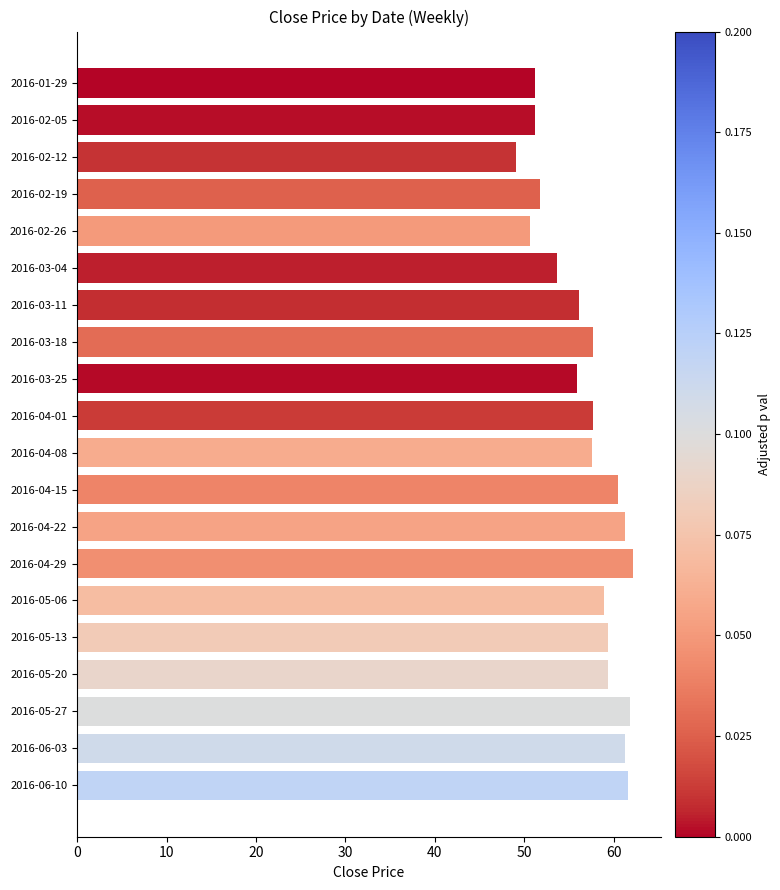

What is the sum of all values?

1138.5